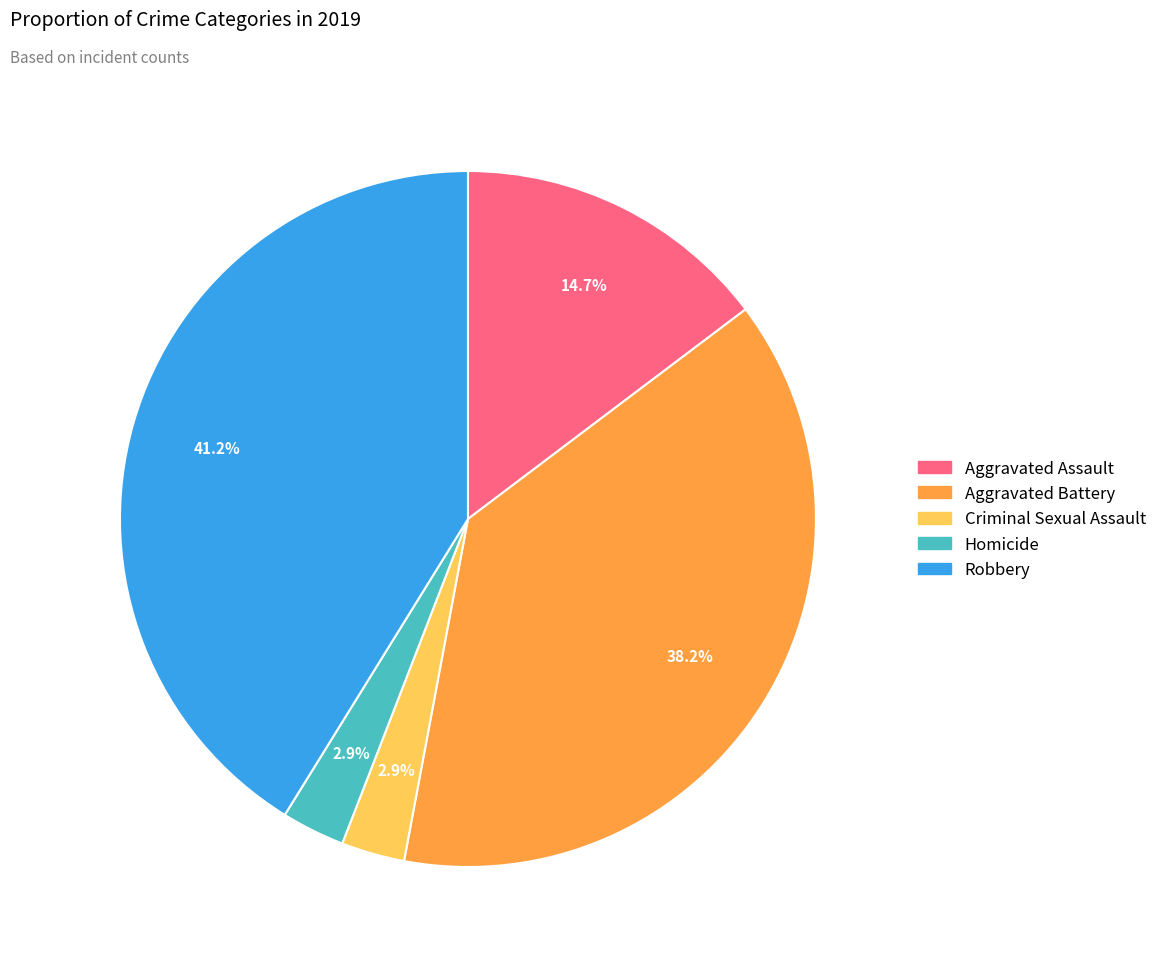

Which slice is the largest?

Robbery